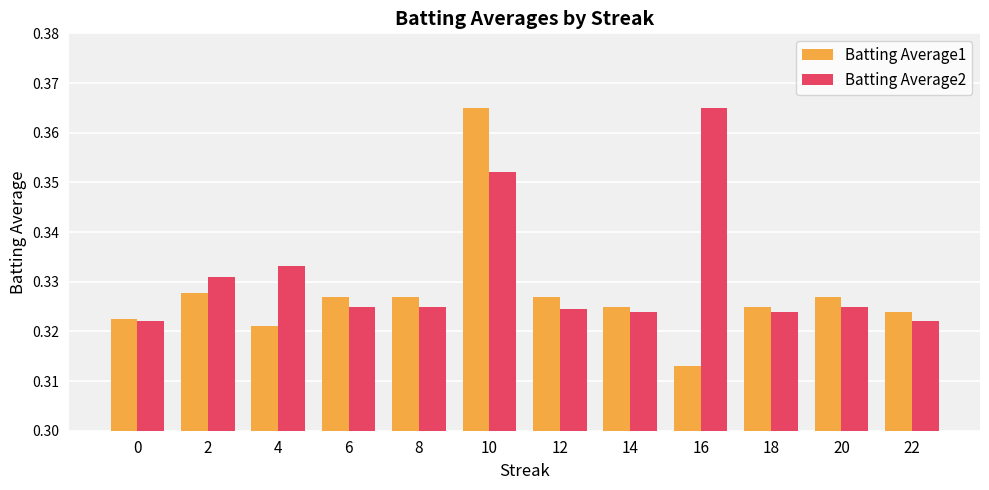

Which series has the largest total across all categories?

Batting Average2